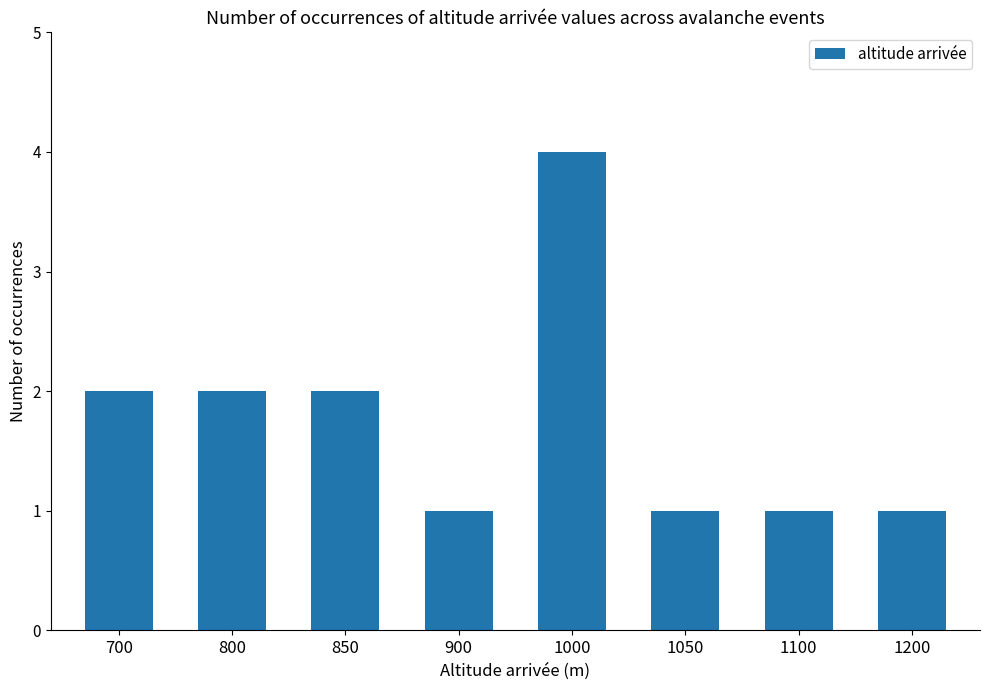

What is the sum of all values?

14